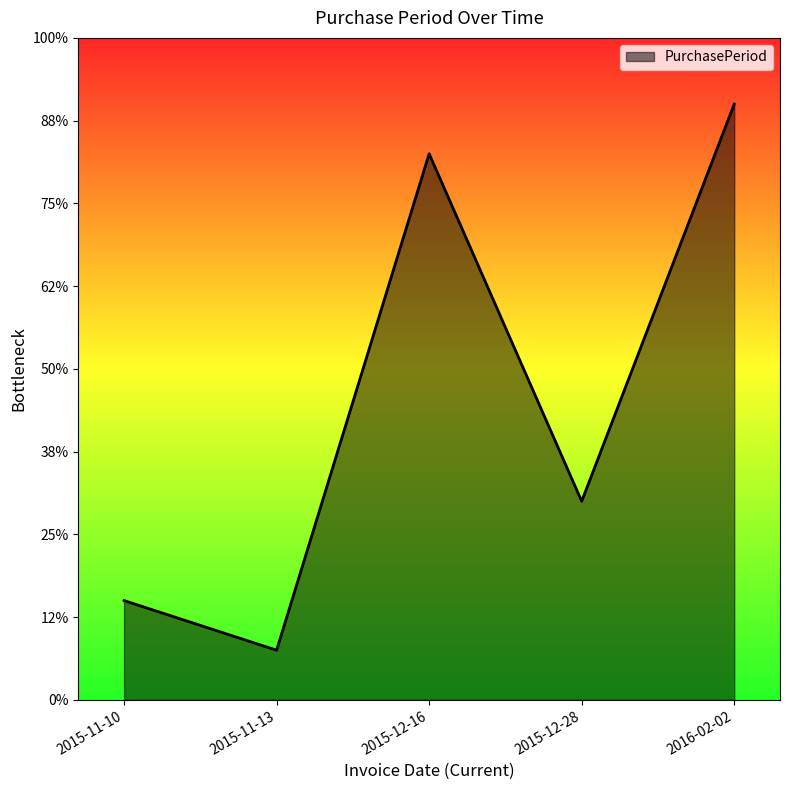

Between 2015-11-10 and 2015-12-28, which is larger?

2015-12-28